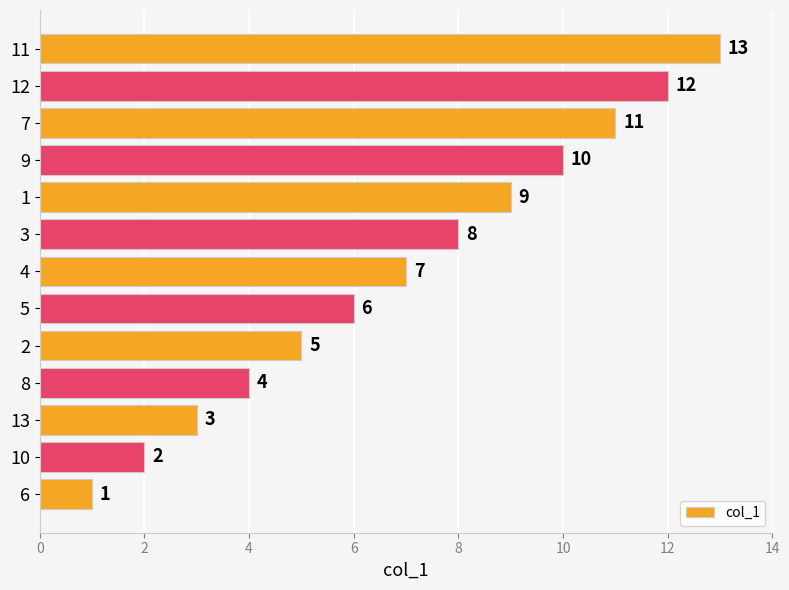

What is the difference between the second highest and minimum values?

11